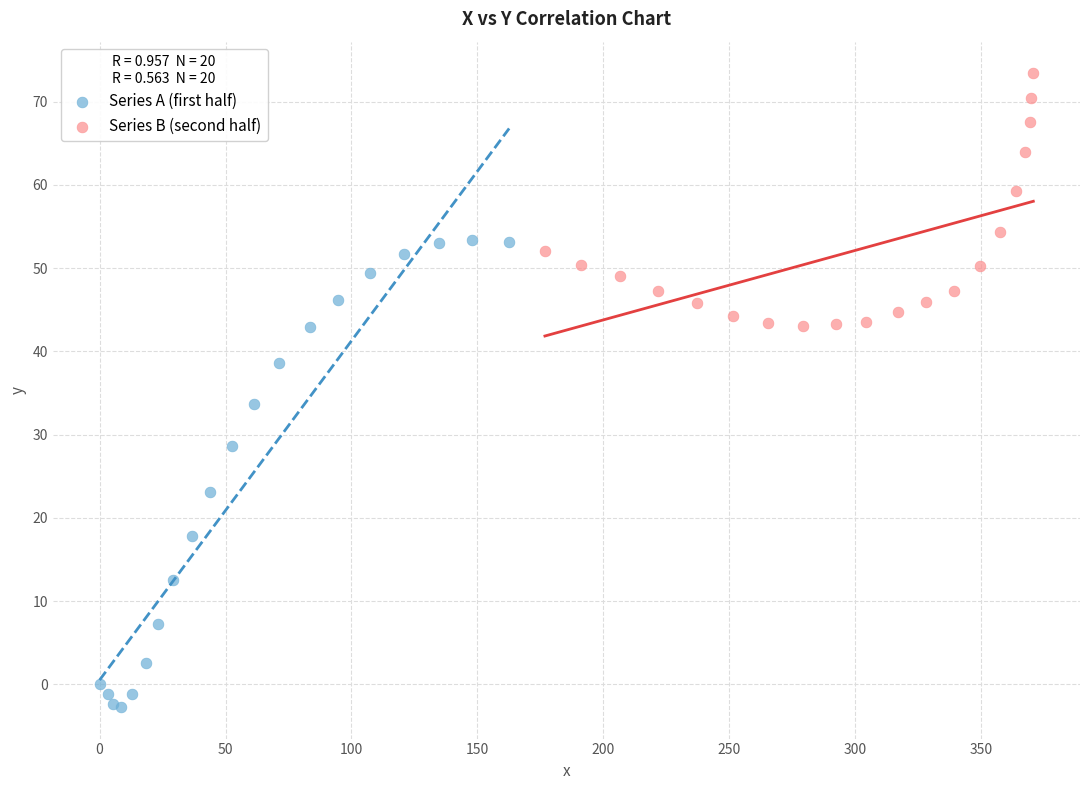

Which series contains the highest Y value?

Series B (second half)